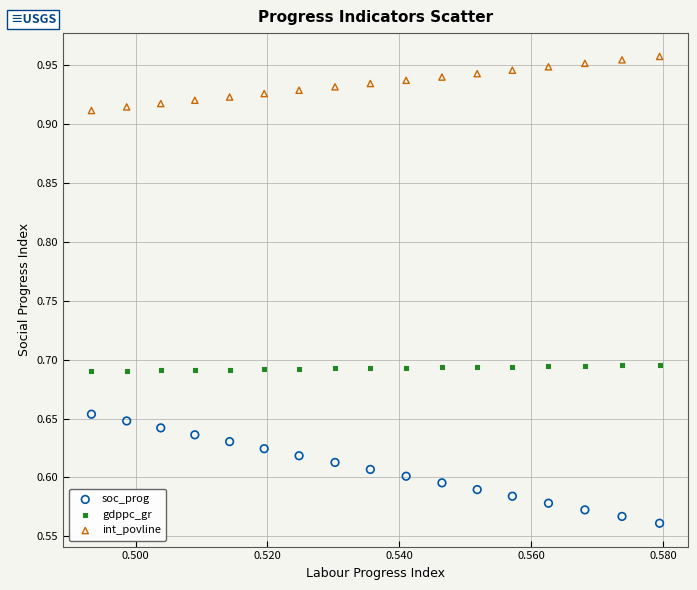

Which series reaches the maximum Y coordinate?

int_povline